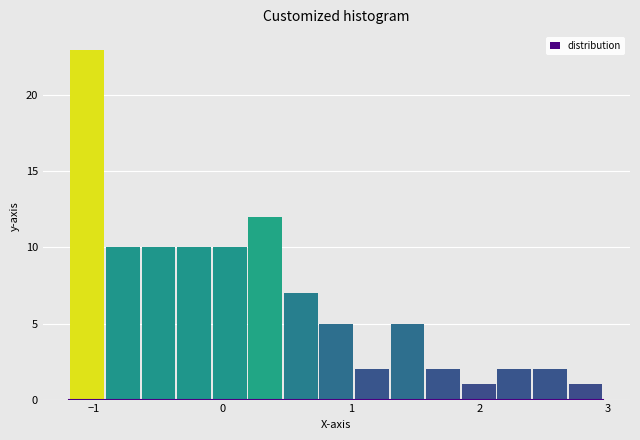

Read against the x-axis, roughly where is the centre of the tallest bar?

-1.1